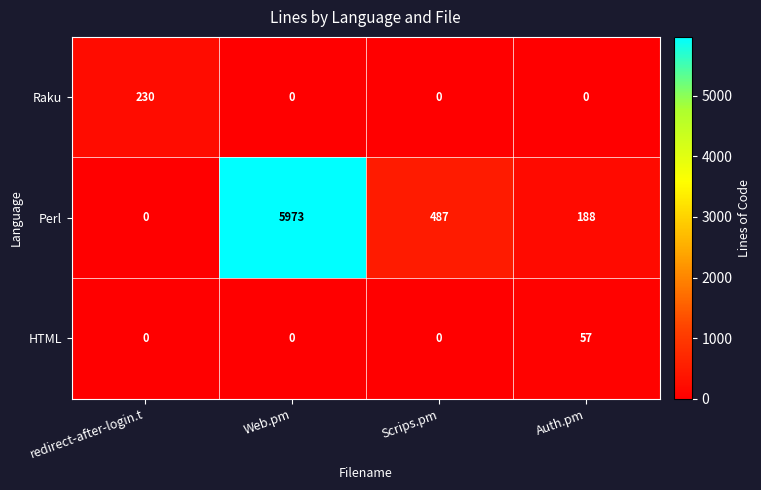

The Perl series shows 188 at Auth.pm. True or false?

True